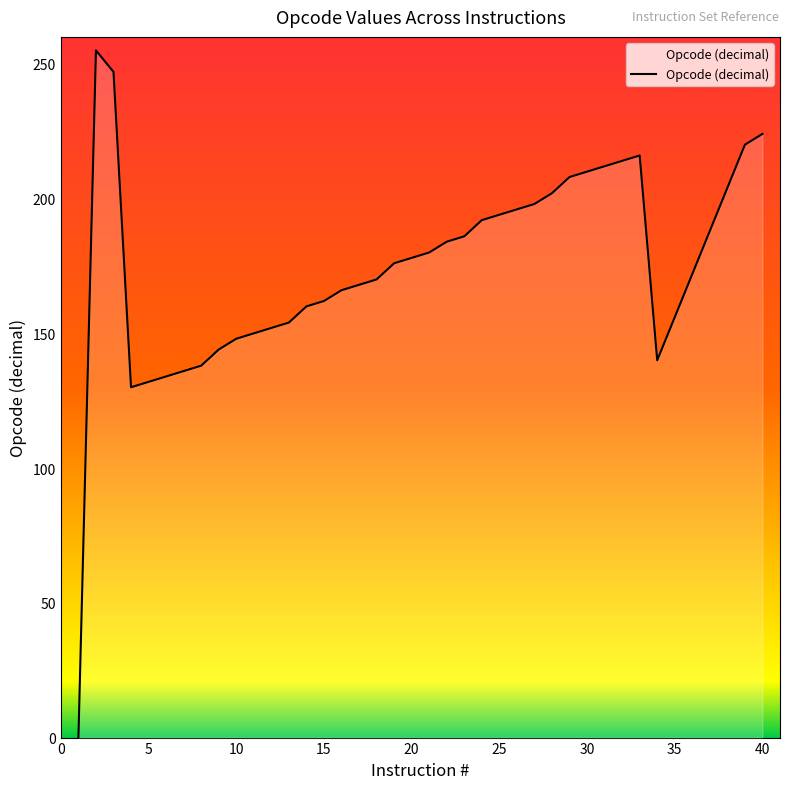

What is the difference between the maximum and minimum values?

255